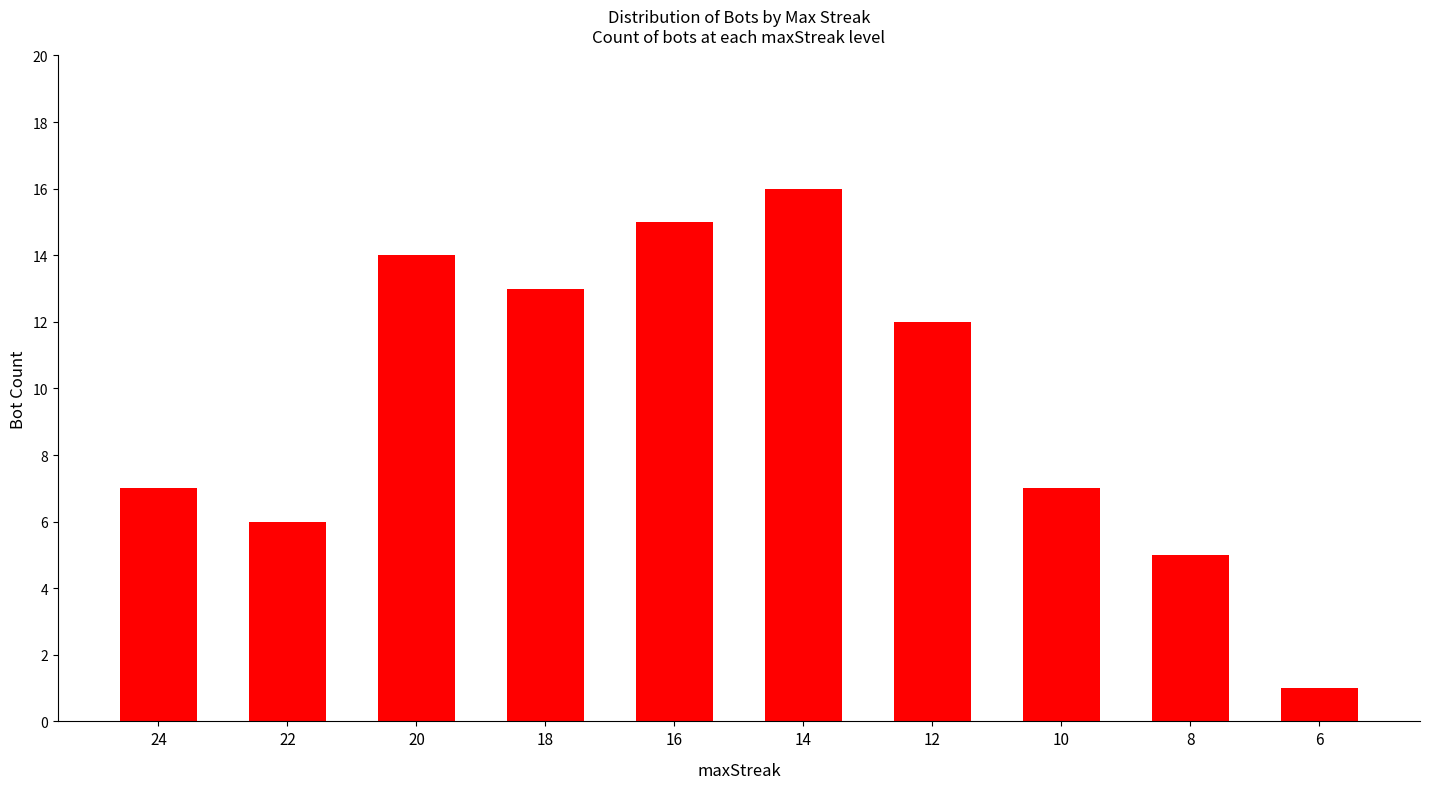

What is the value of the 2nd bar from the left?

6